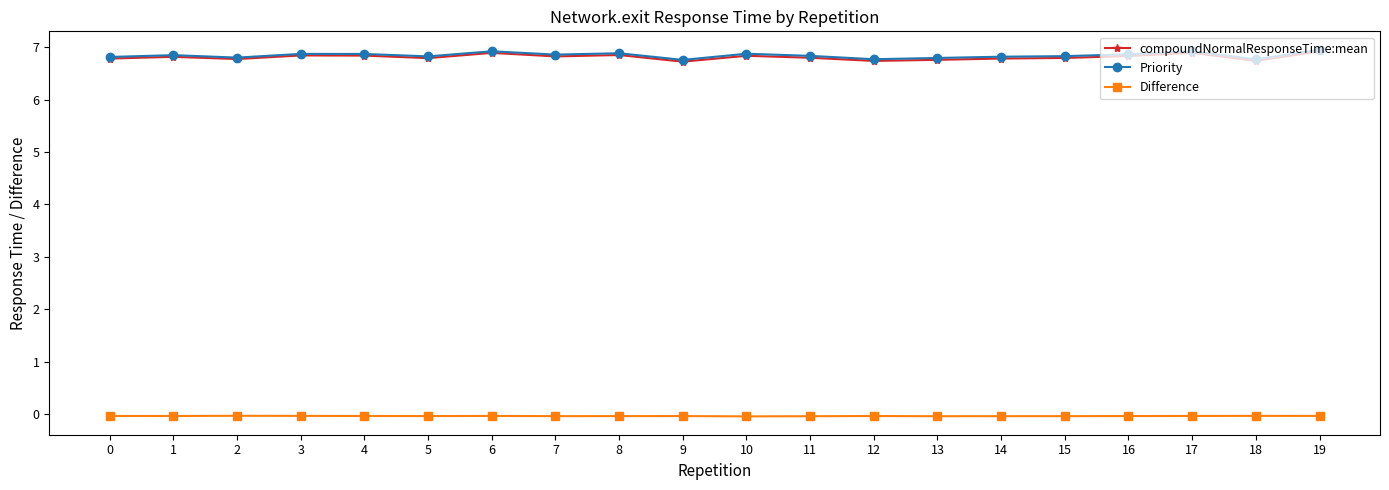

What is the value of the Priority point at the 4th from the left?

6.9